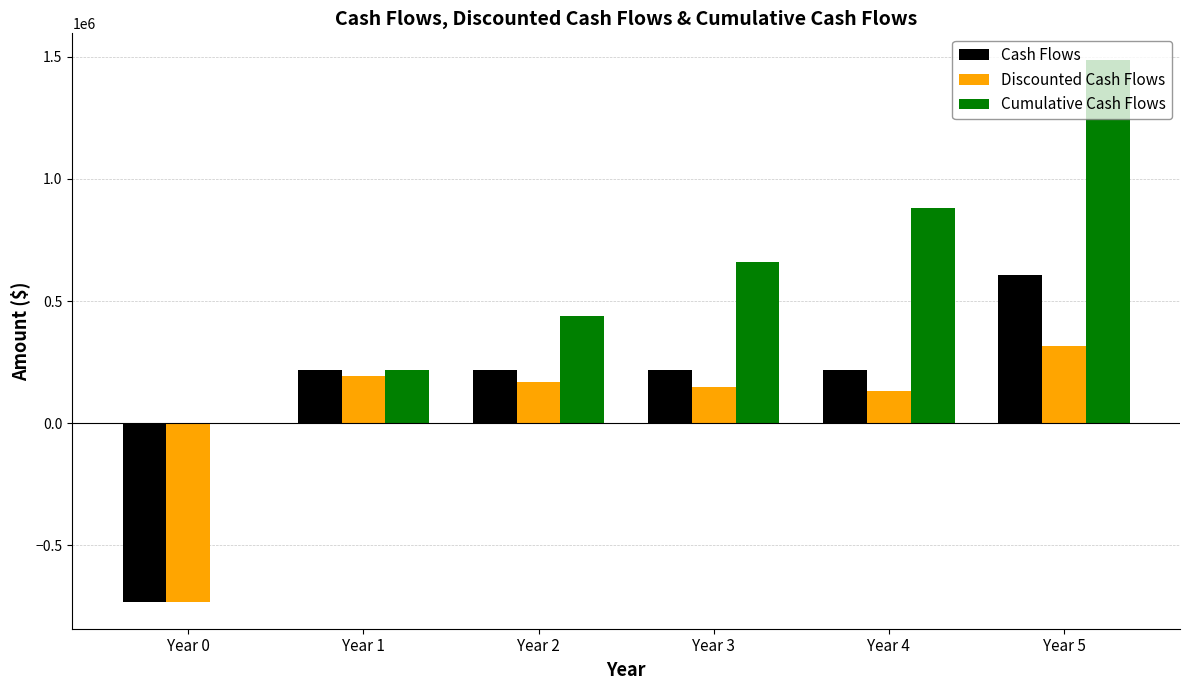

Which series has the largest total across all categories?

Cumulative Cash Flows